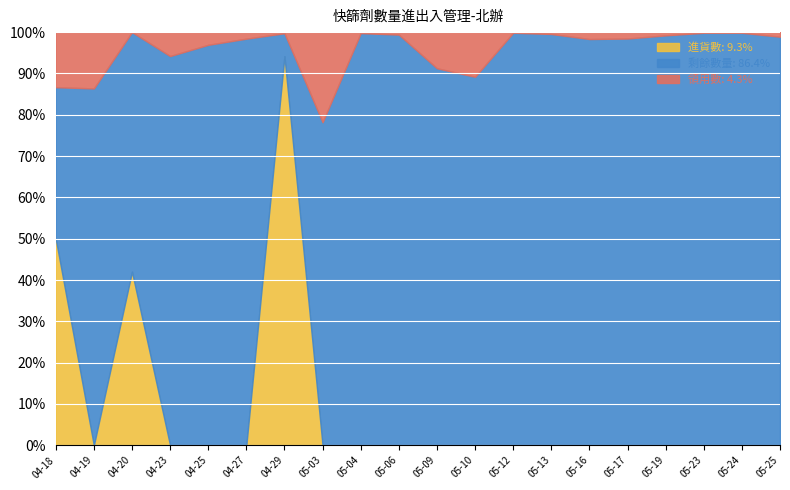

Which has a higher value, 2022-04-20 or 2022-05-12?

2022-04-20